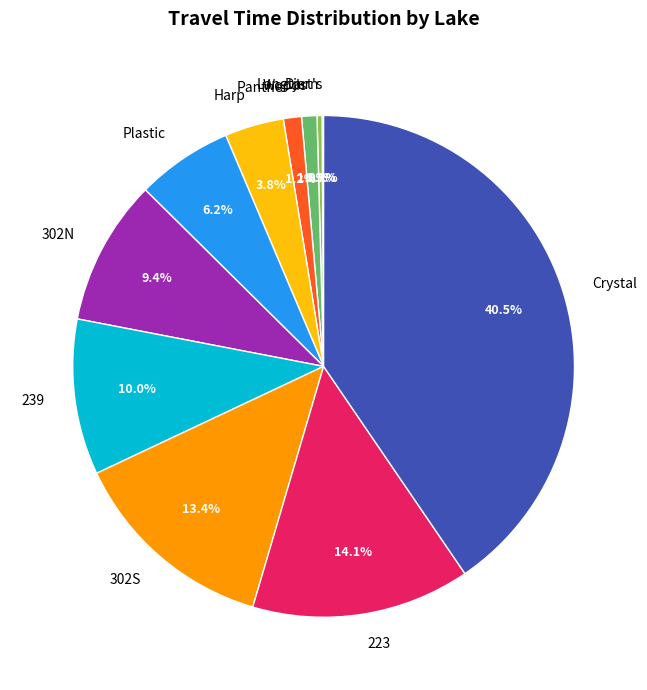

What is the largest slice in the pie chart?

Crystal